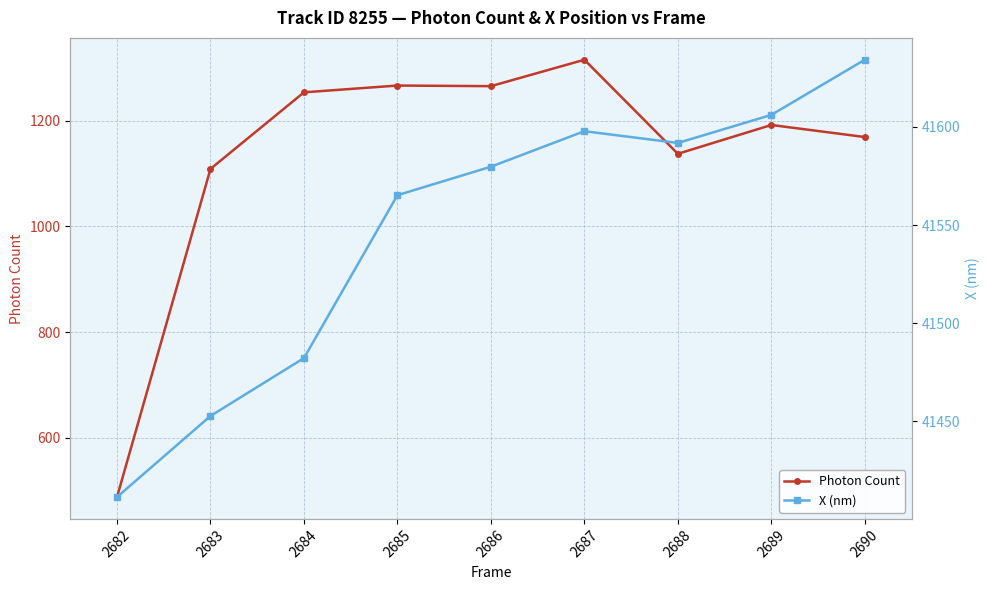

At how many categories does at least one series exceed 25591?

9